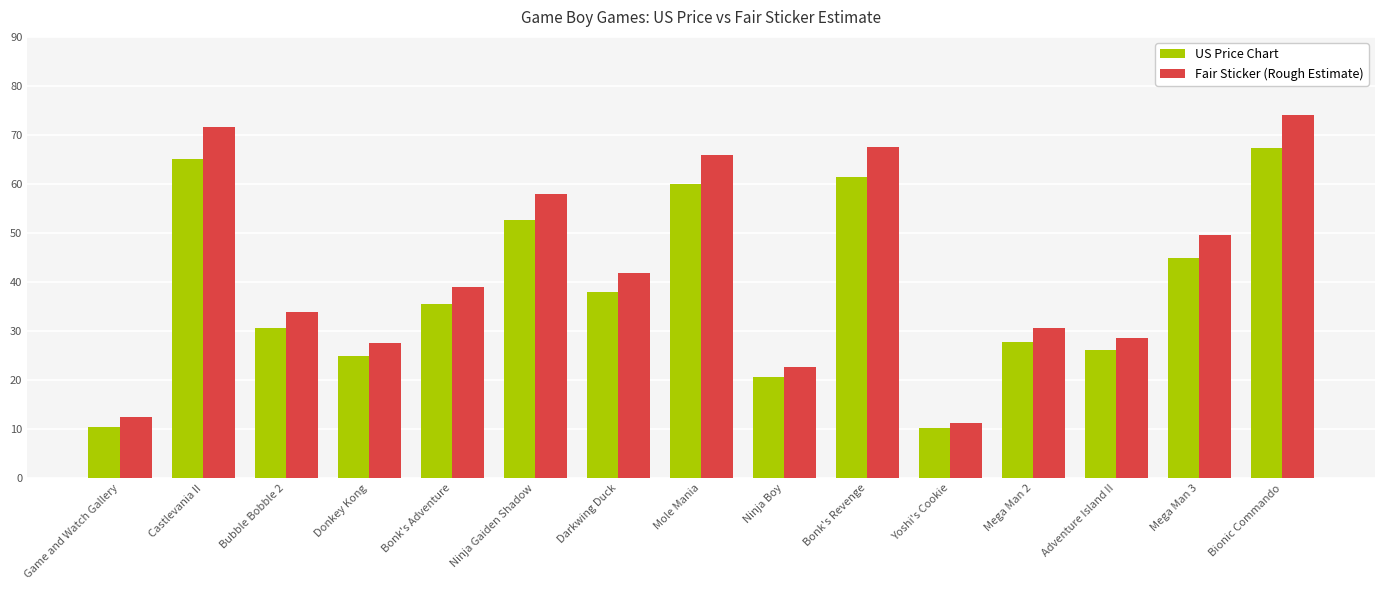

Rank the series by their maximum value, from highest to lowest.

Fair Sticker (Rough Estimate), US Price Chart